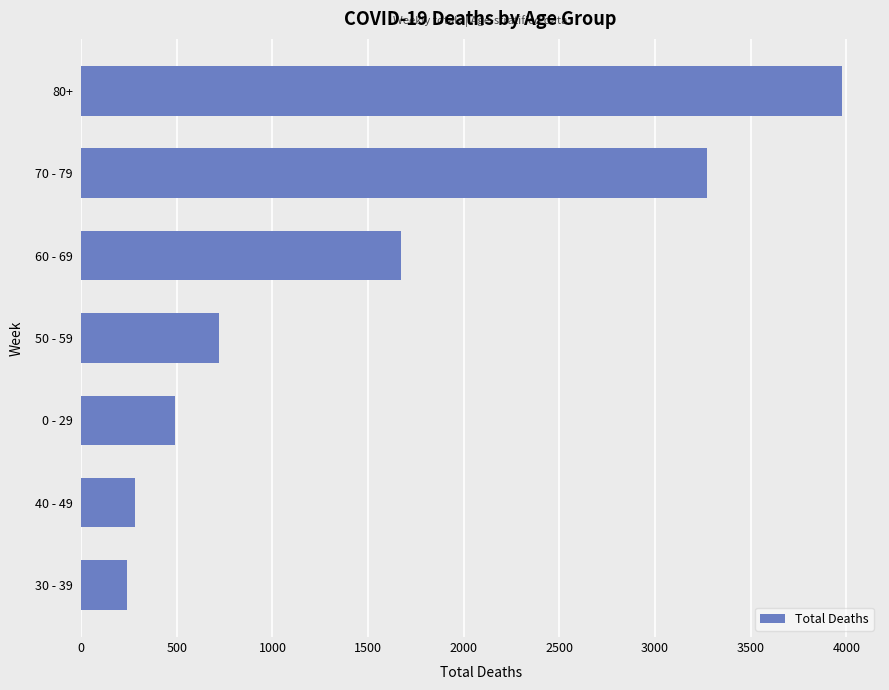

Are the bars grouped side by side (vs. stacked)?

No